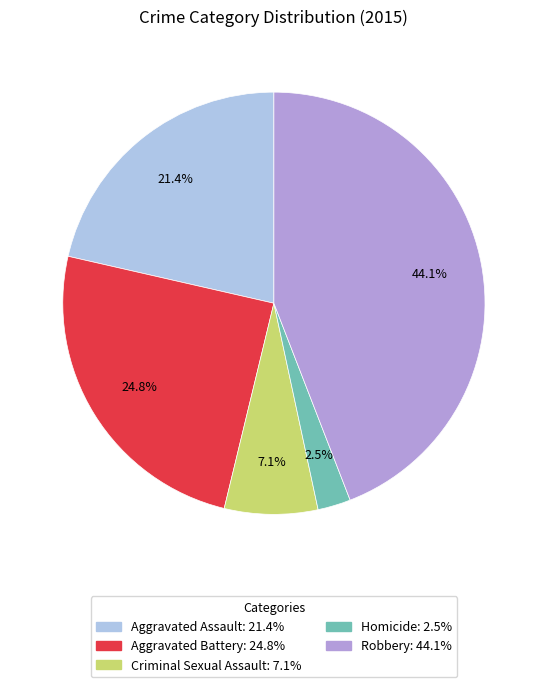

Which has a higher value, Aggravated Assault or Homicide?

Aggravated Assault